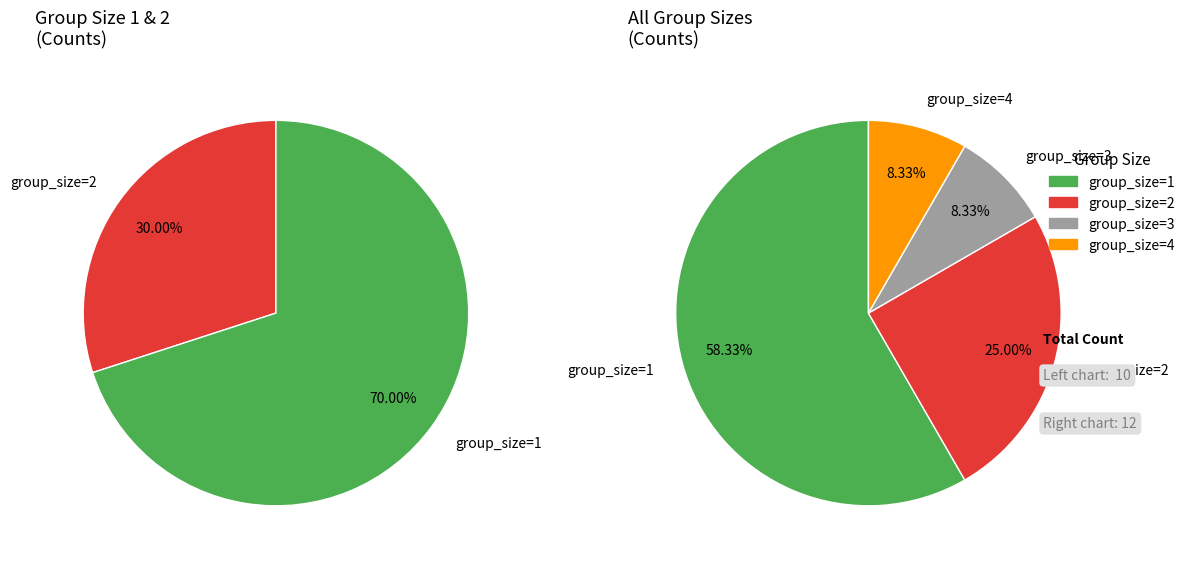

How many segments does this pie chart have?

4